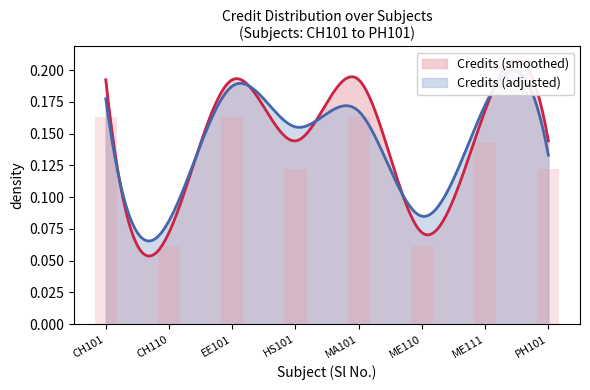

What is the maximum value shown in the chart?

0.2